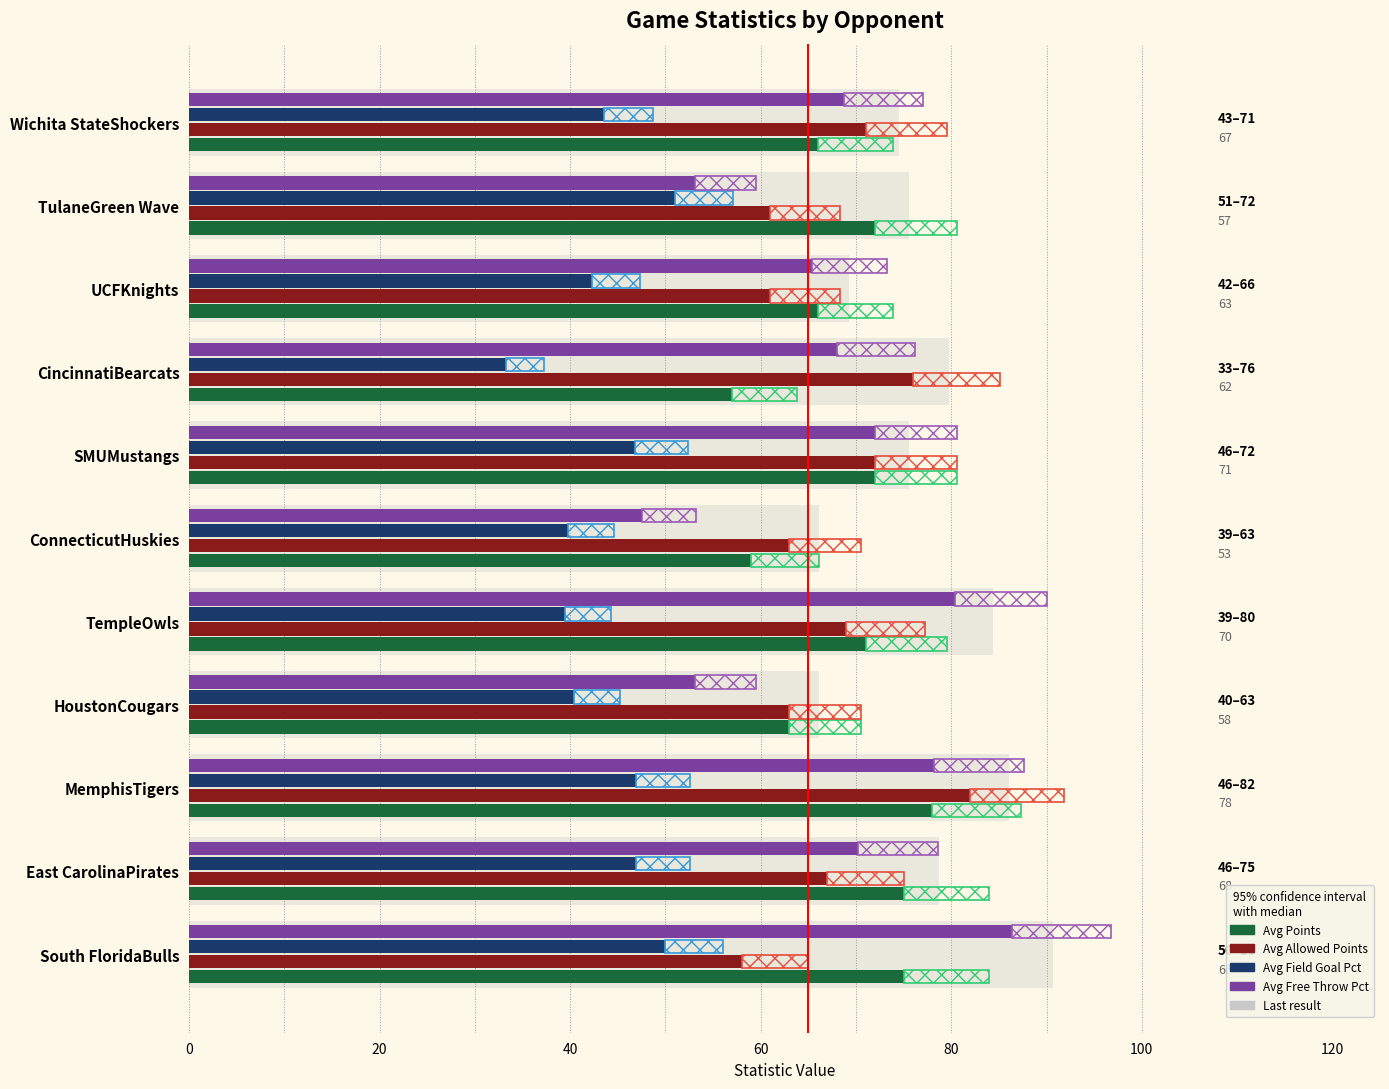

How many groups of bars are there?

11